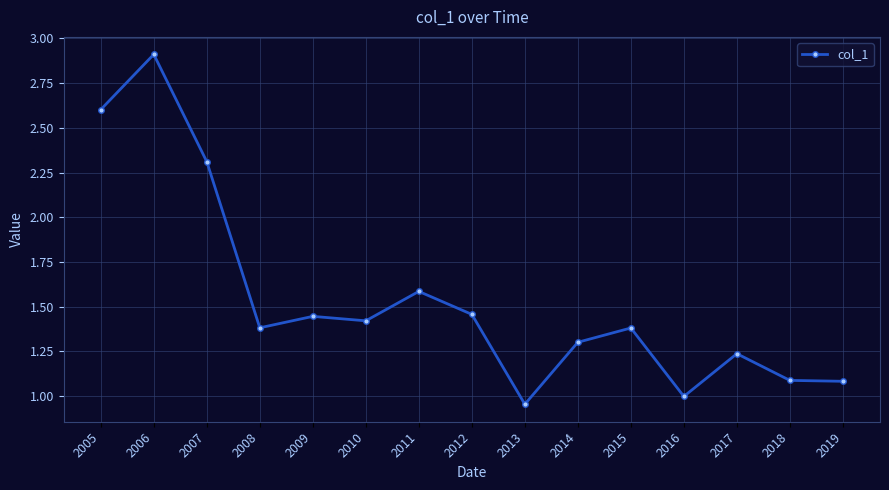

What is the change in value from 2010 to 2013?

-0.5